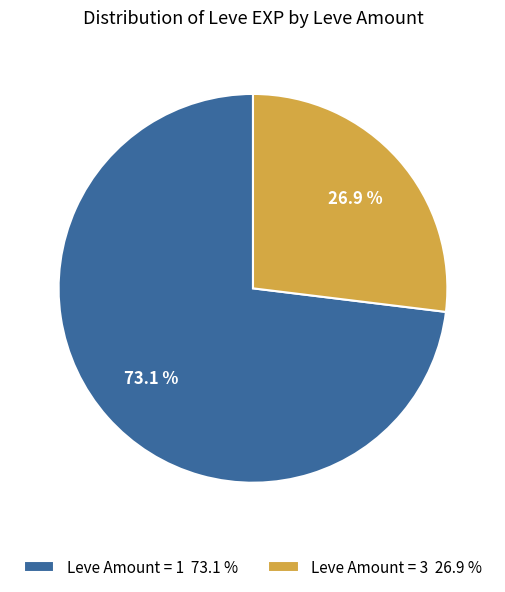

To the nearest percent, what is the difference between the largest and smallest slice percentages?

46%